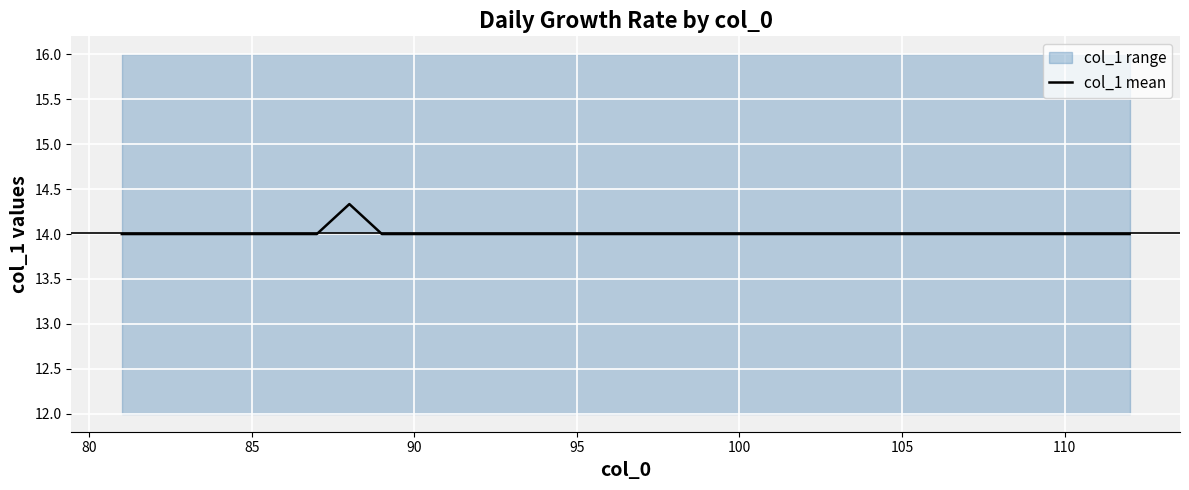

What is the lowest value of the col_1 mean series?

14.0